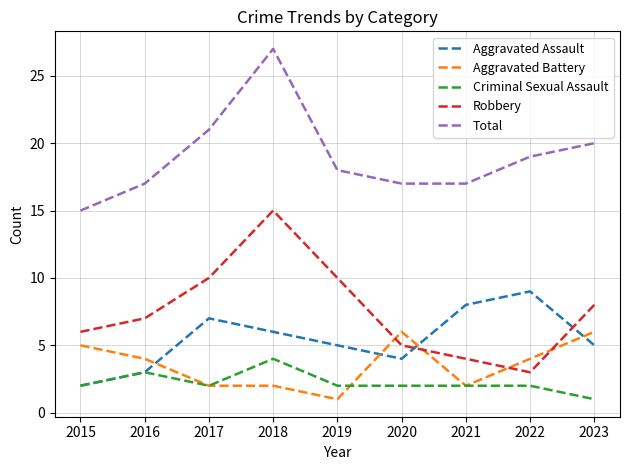

True or false: Aggravated Battery and Robbery intersect in this chart.

True